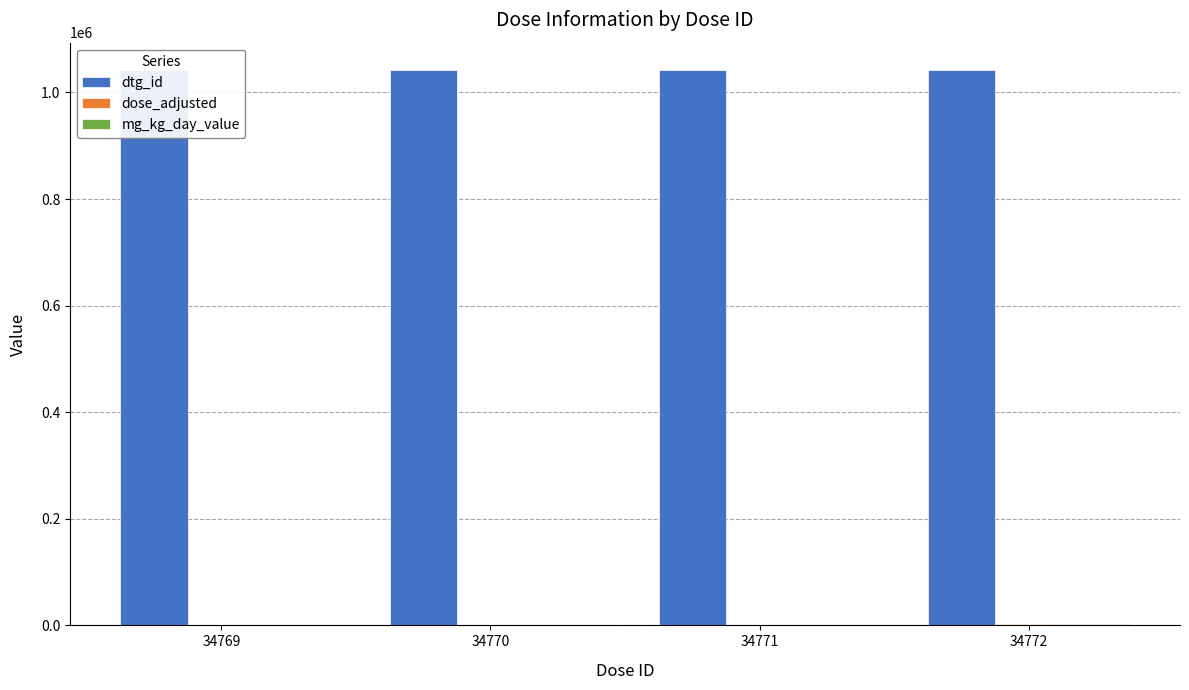

What is the difference between the highest and lowest values at 34770?

1040984